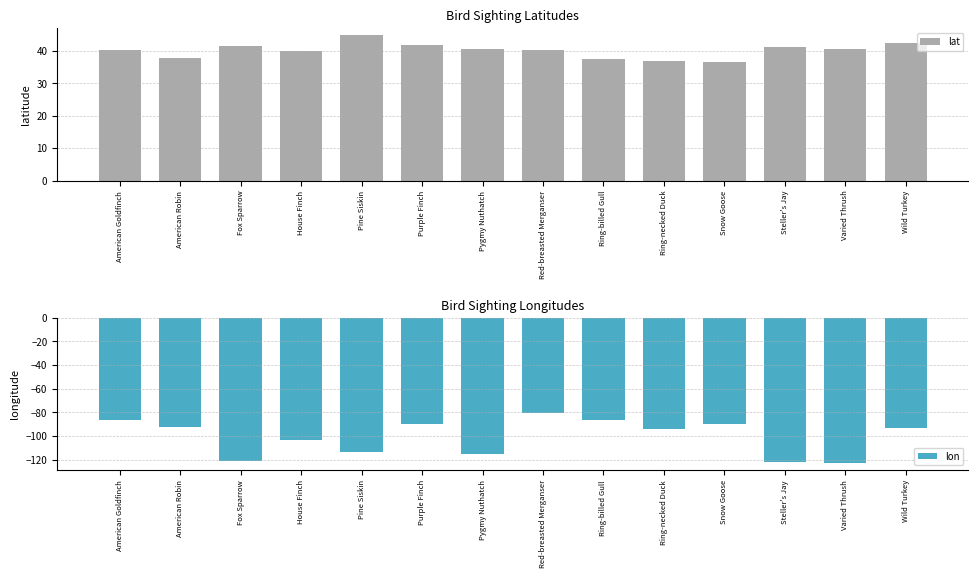

Between Red-breasted Merganser and Steller's Jay, which series saw the biggest shift?

lon